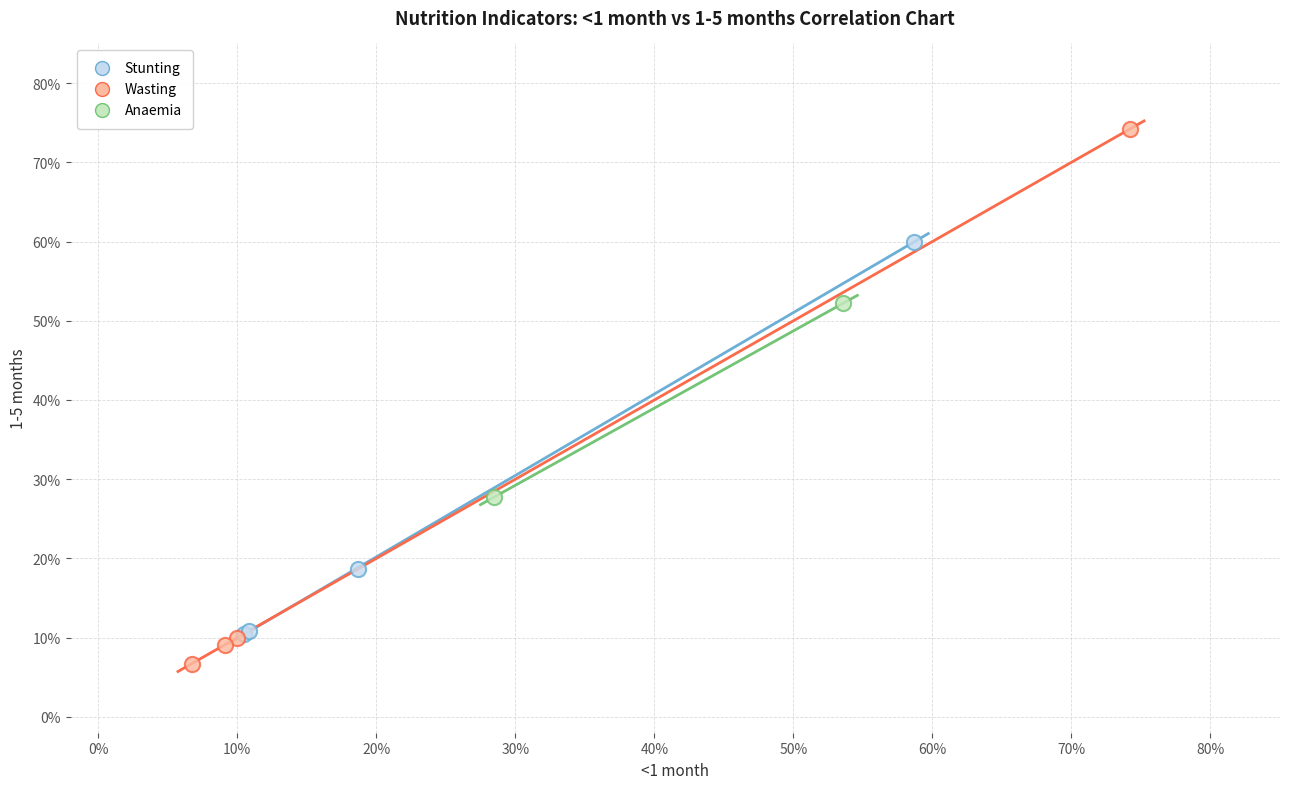

Which series has the largest Y range (max minus min)?

Wasting